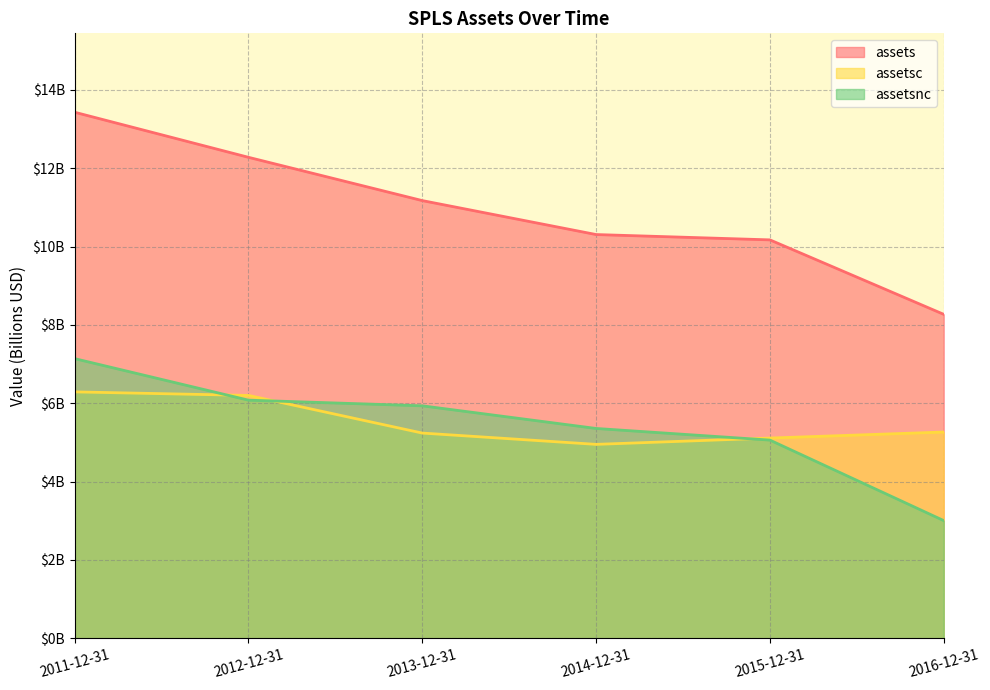

At which label does assetsc reach its peak?

2011-12-31